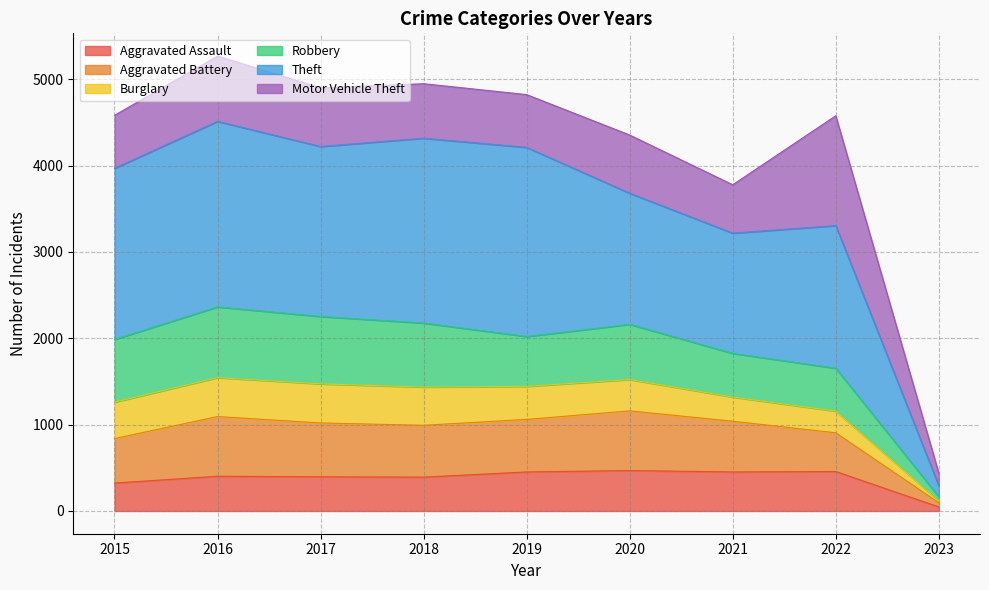

What is the total value across all series at 2018?

4947